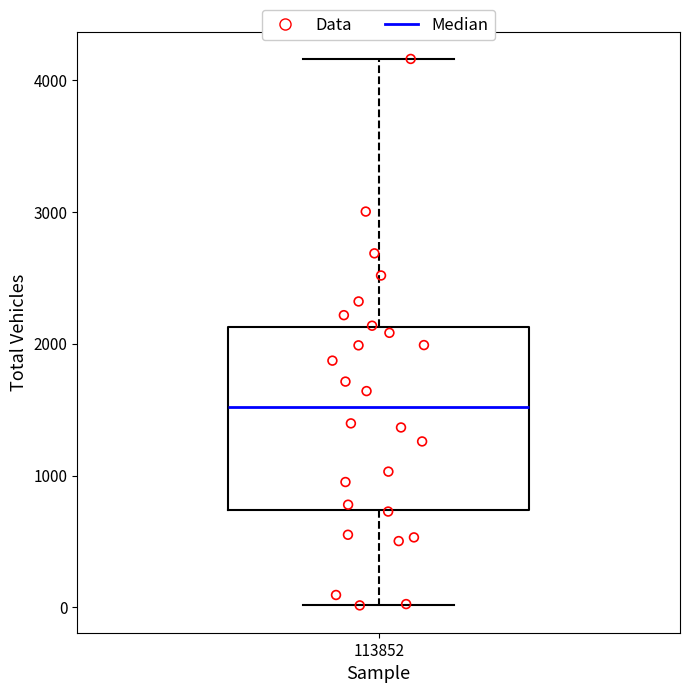

Where does the median line of the box at x = 113852 sit on the y-axis? The values are not printed on the chart, so give them approximately, as read against the axis.

1500